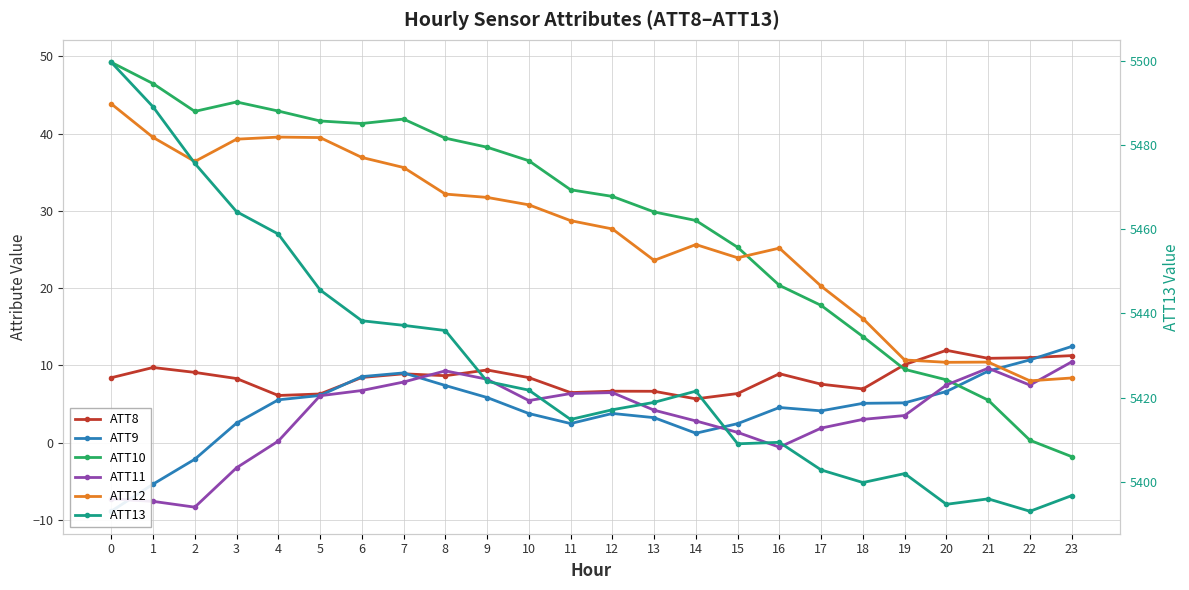

What is the minimum value shown in the chart?

-8.9